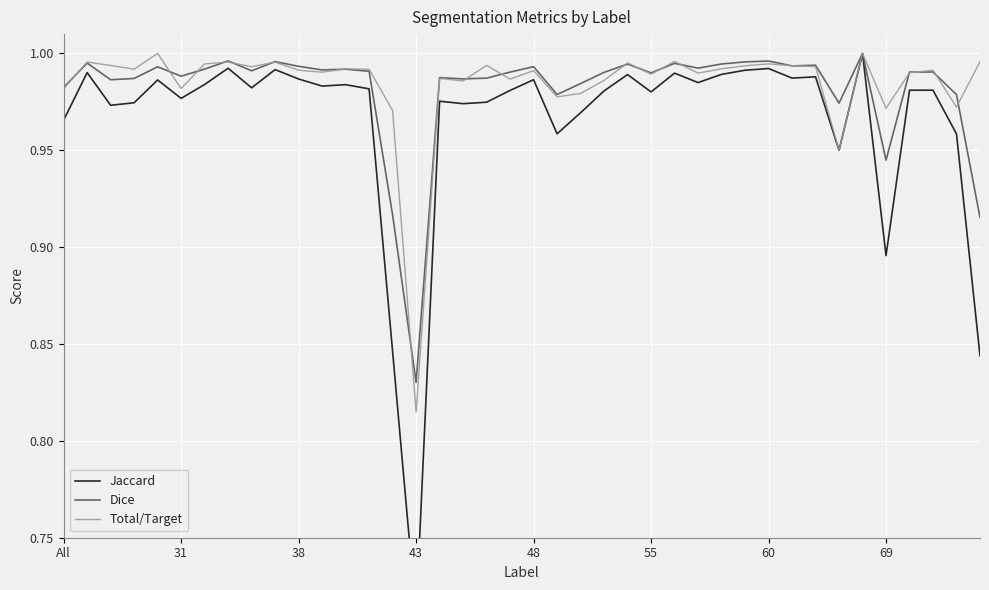

At which label is Dice closest to 0?

43